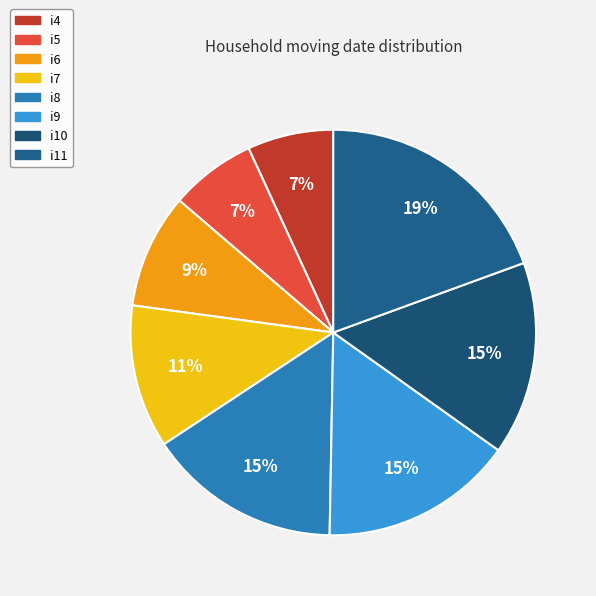

Is there any slice that represents more than half of the pie?

No